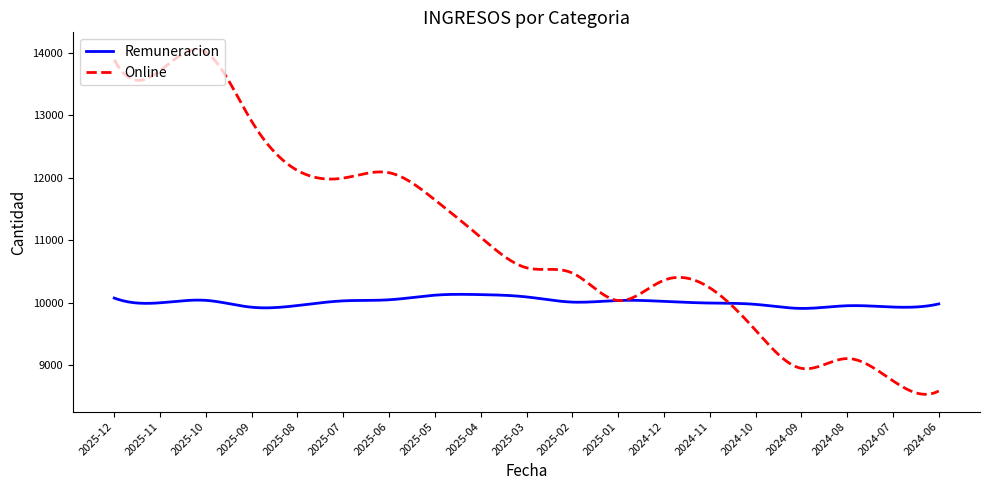

What is the minimum value shown in the chart?

8538.2